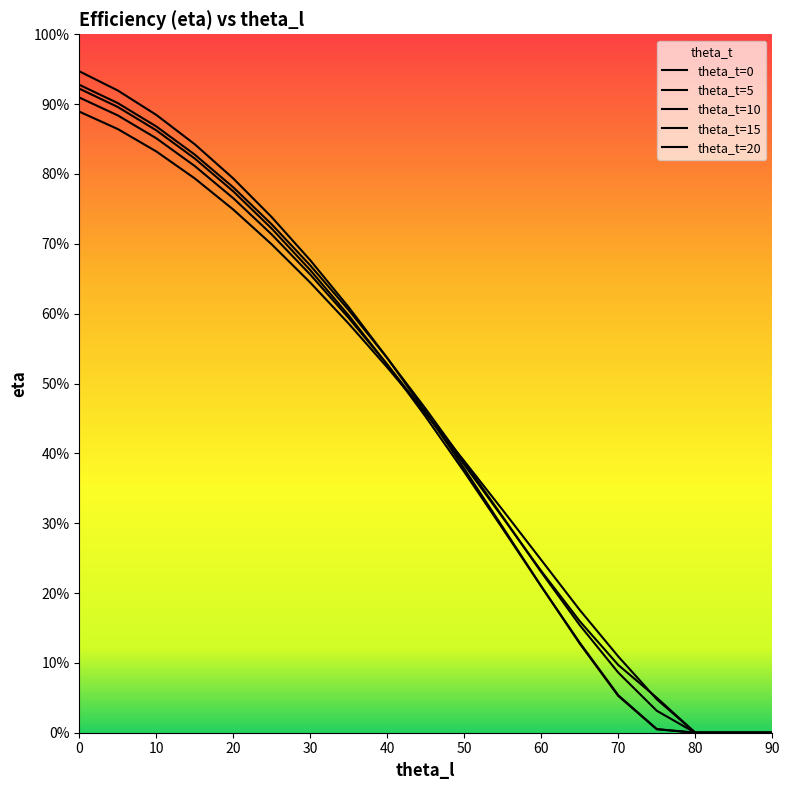

What is the average value of the theta_t=5 series?

0.4